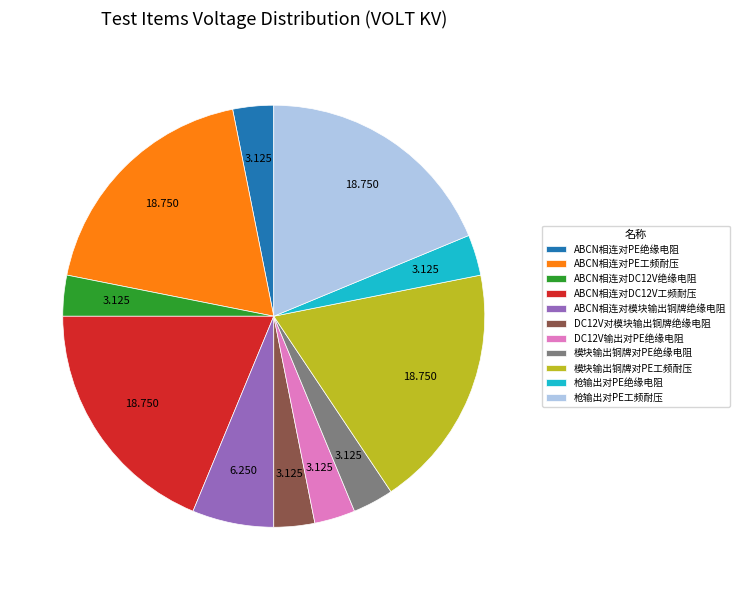

True or false: ABCN相连对模块输出铜牌绝缘电阻 accounts for 1% of the total.

False